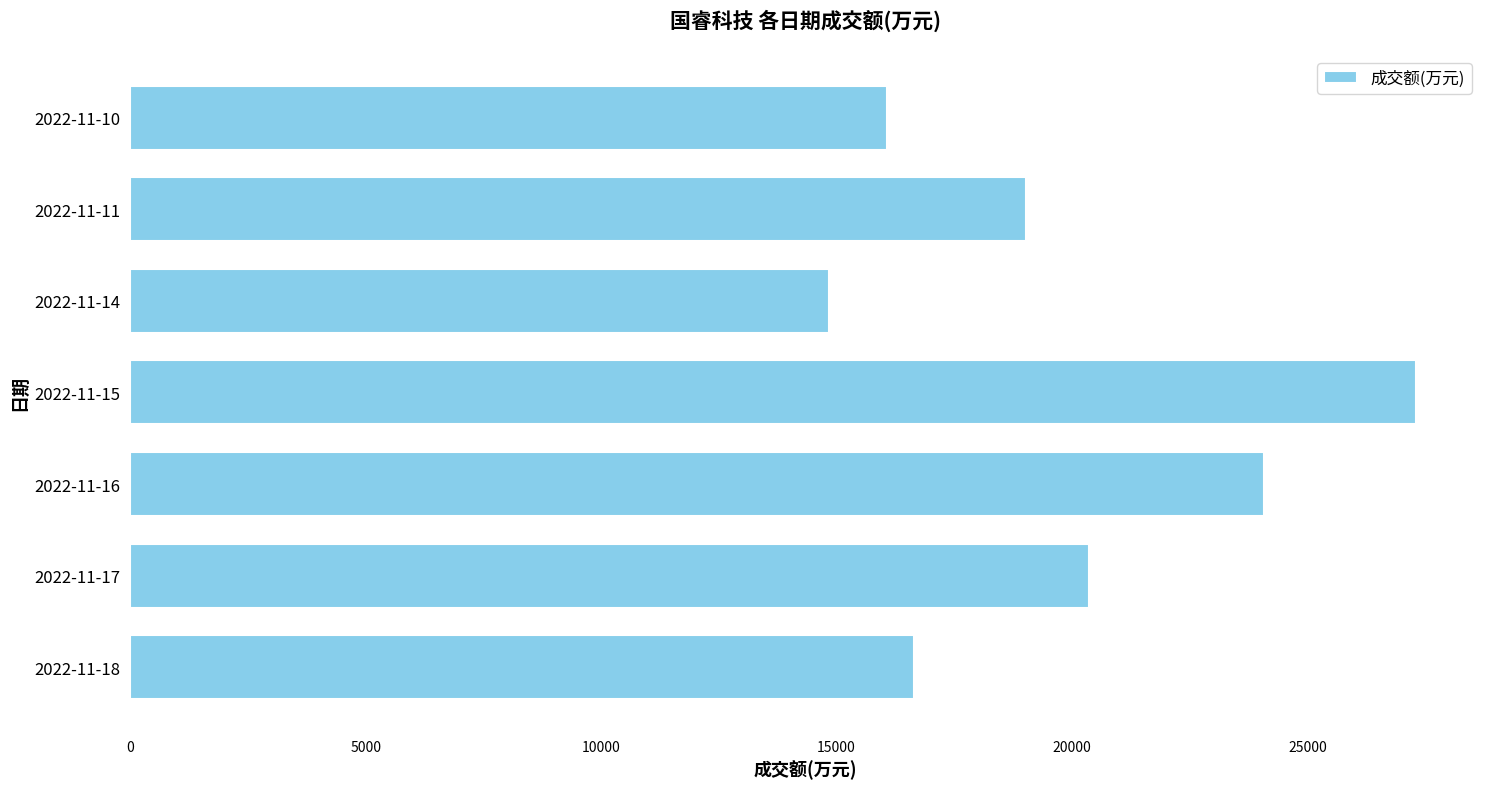

Does the chart contain stacked bars?

No